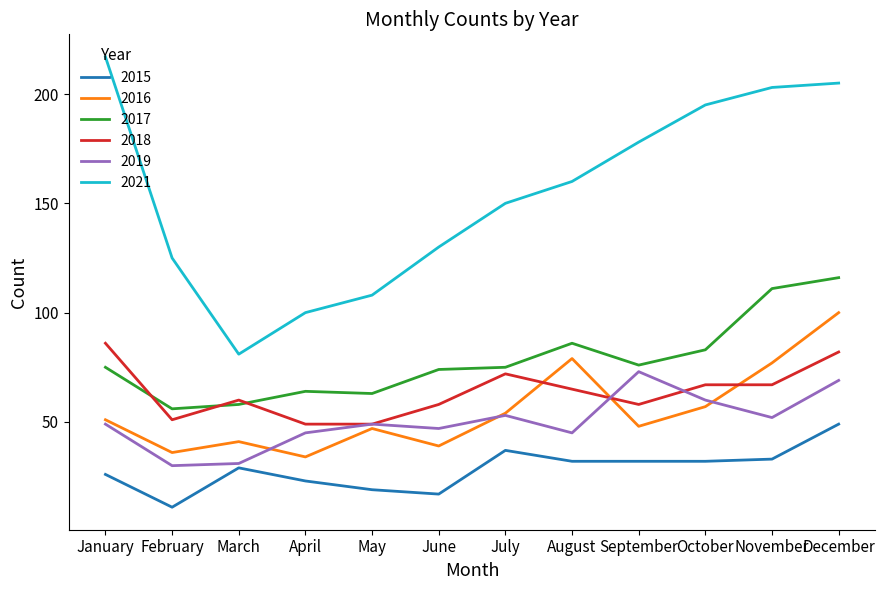

True or false: 2018 and 2015 cross at least once.

False